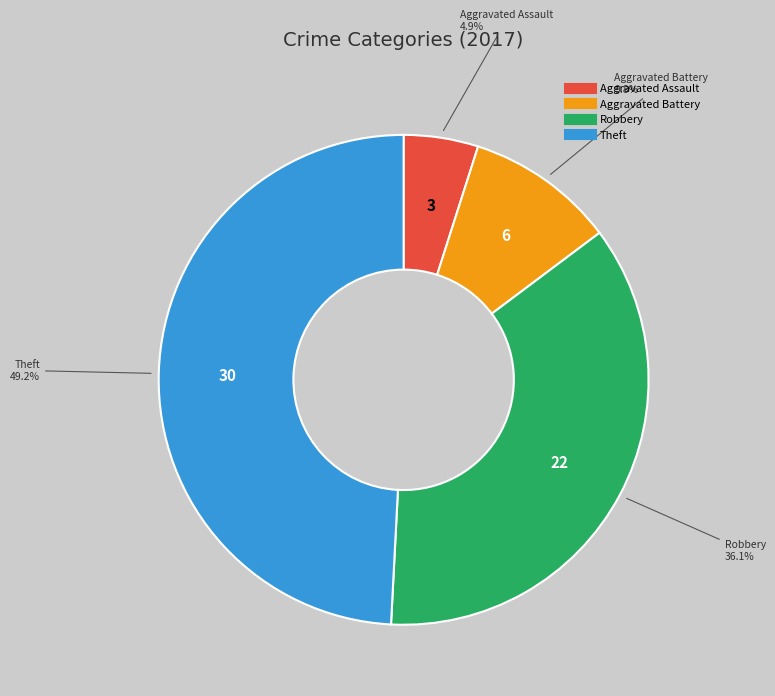

To the nearest percent, what portion does Aggravated Battery represent?

10%